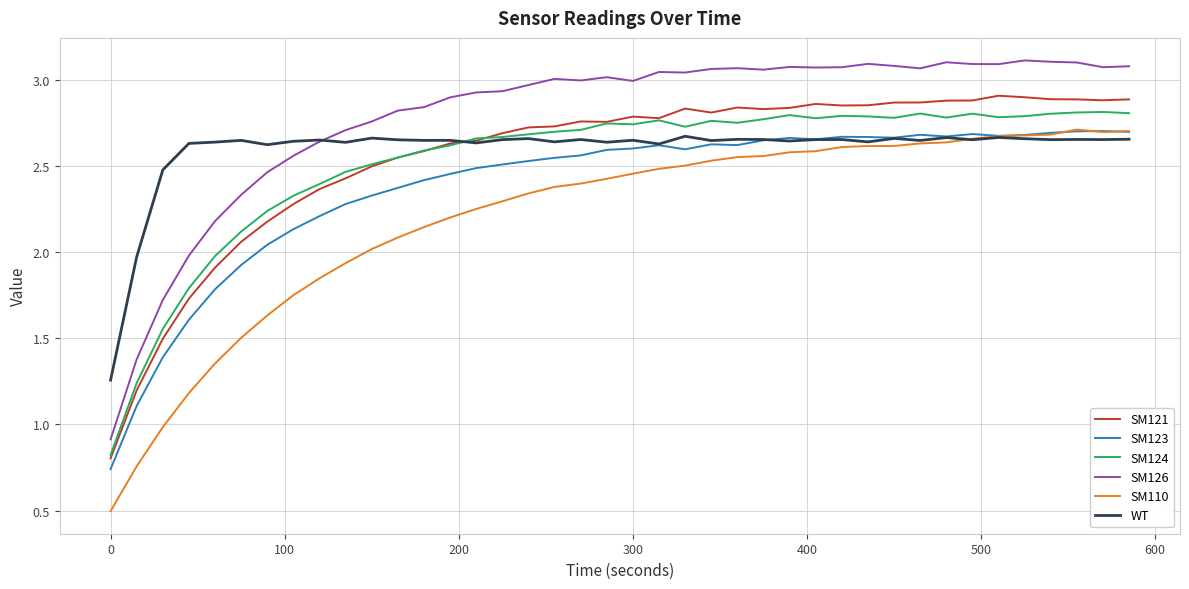

Which series has the largest total across all categories?

SM126